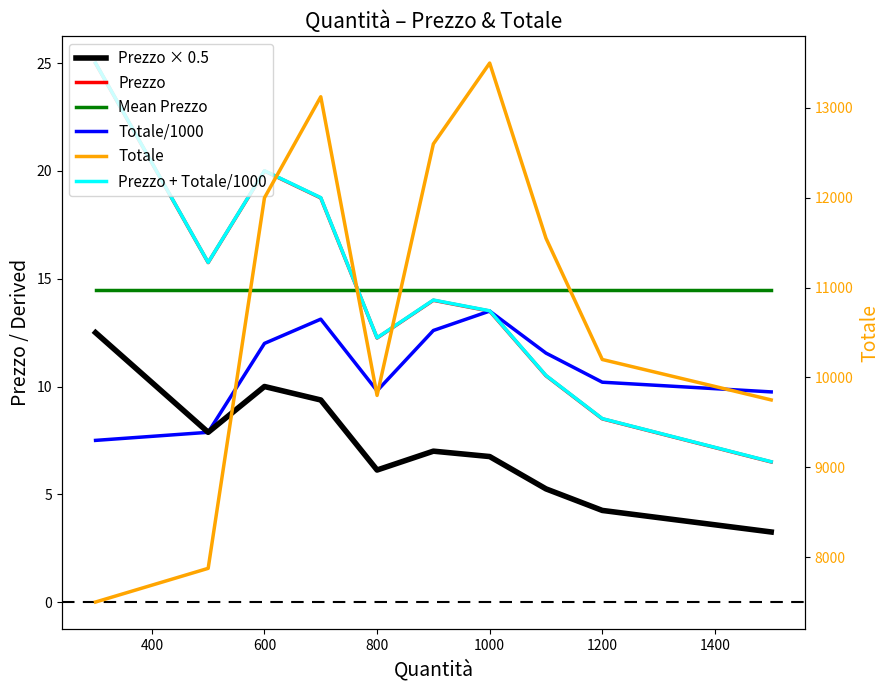

True or false: Totale and Prezzo intersect in this chart.

False